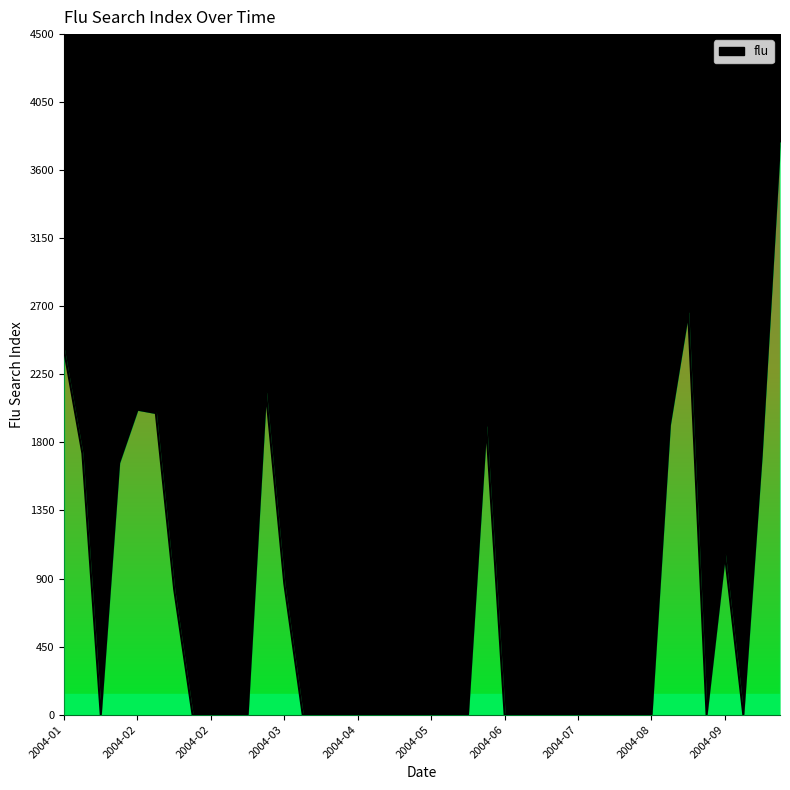

Reading left to right, list all the values displayed in this chart.

2411.8	1727.6	0.0	1664.1	2016.9	1994.7	828.3	0.0	0.0	0.0	0.0	2128.6	865.2	0.0	0.0	0.0	0.0	0.0	0.0	0.0	0.0	0.0	0.0	1905.2	0.0	0.0	0.0	0.0	0.0	0.0	0.0	0.0	0.0	1915.4	2658.7	0.0	1056.4	0.0	1713.3	3783.3